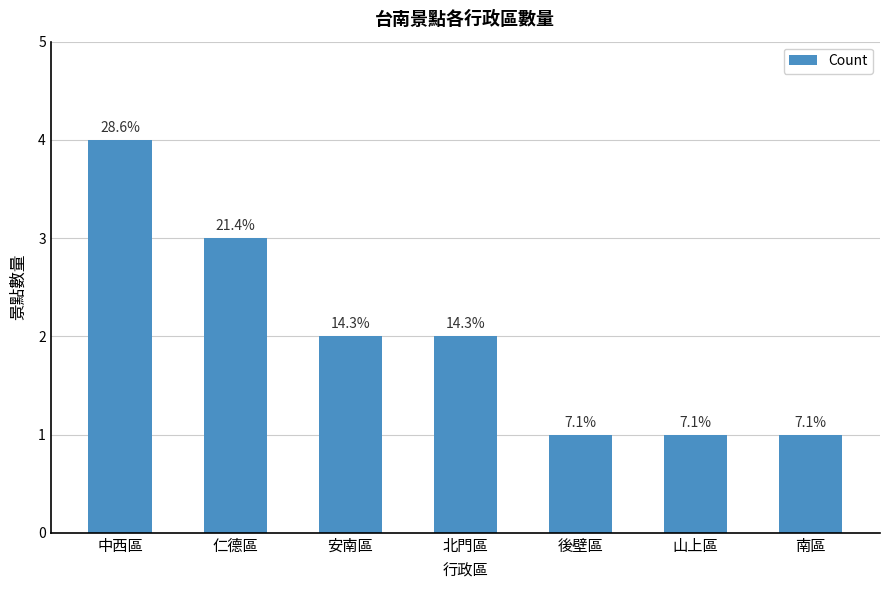

Does the chart contain any negative values?

No